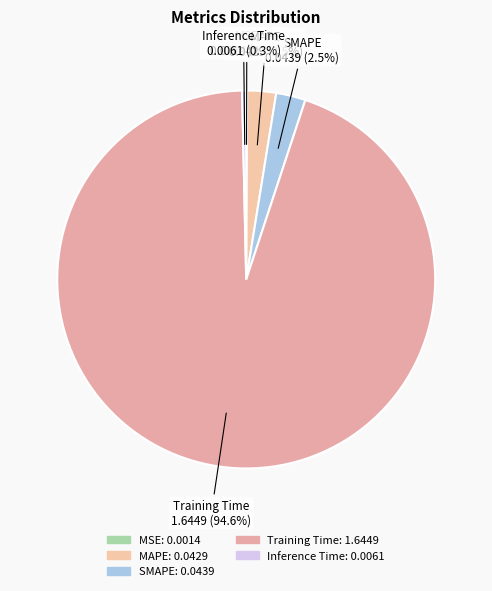

Which slice is the largest?

Training Time